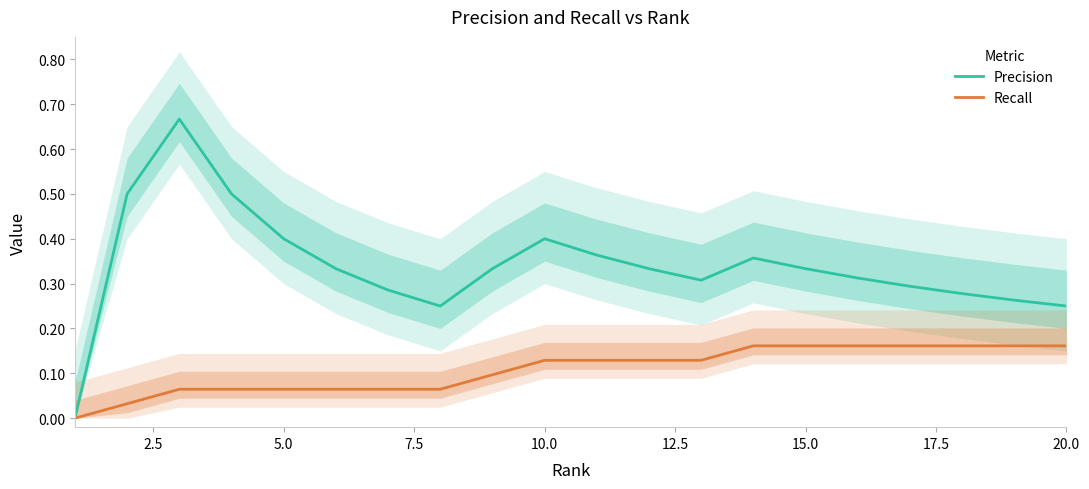

Is it true that Recall equals 0.0 at 10.0?

False